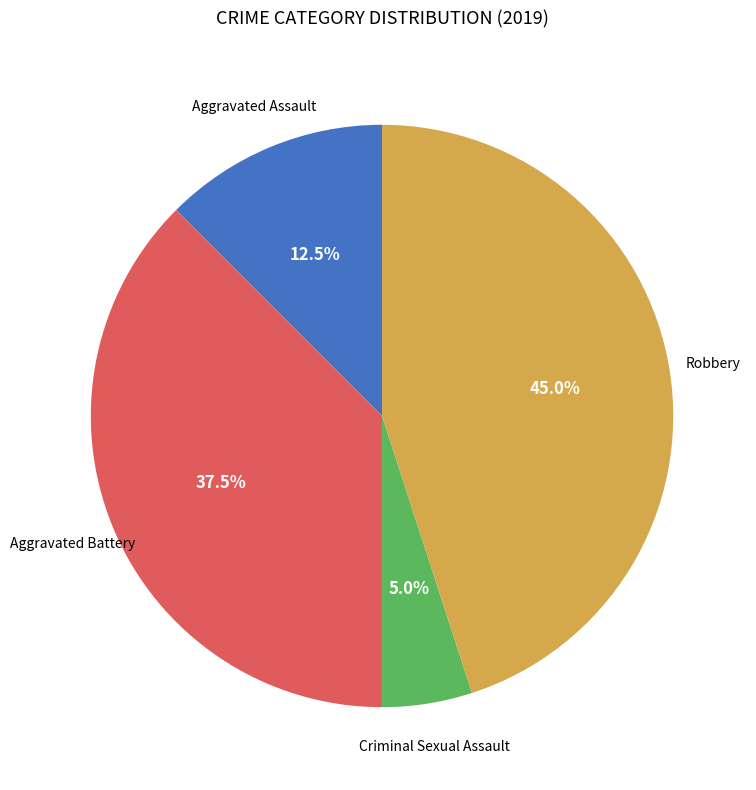

To the nearest percent, what is the difference between the largest and smallest slice percentages?

40%